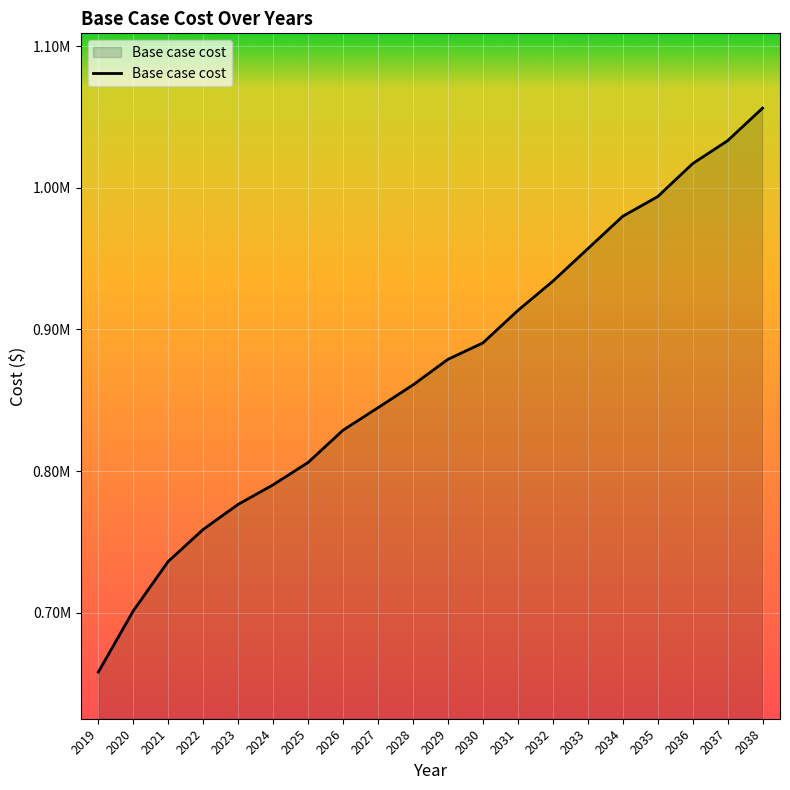

Reading left to right, list all the values displayed in this chart.

658145.2	701352.0	736285.1	758840.5	776539.7	790344.3	806101.6	828886.8	844752.7	860817.6	878885.6	890475.0	913359.5	934001.5	956921.0	979851.5	993743.1	1017021.9	1033203.2	1056194.3